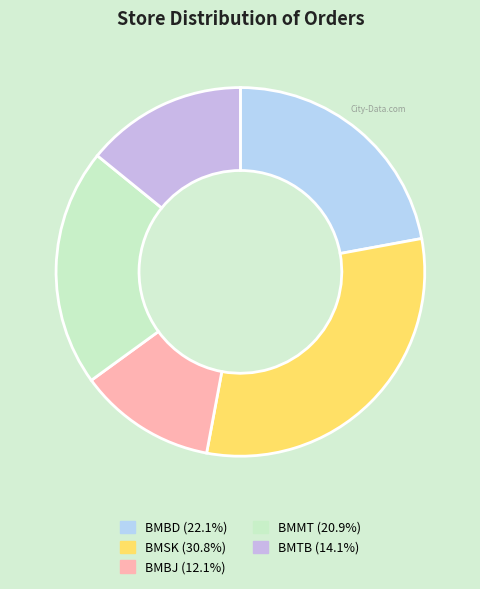

How many slices are in this pie chart?

5